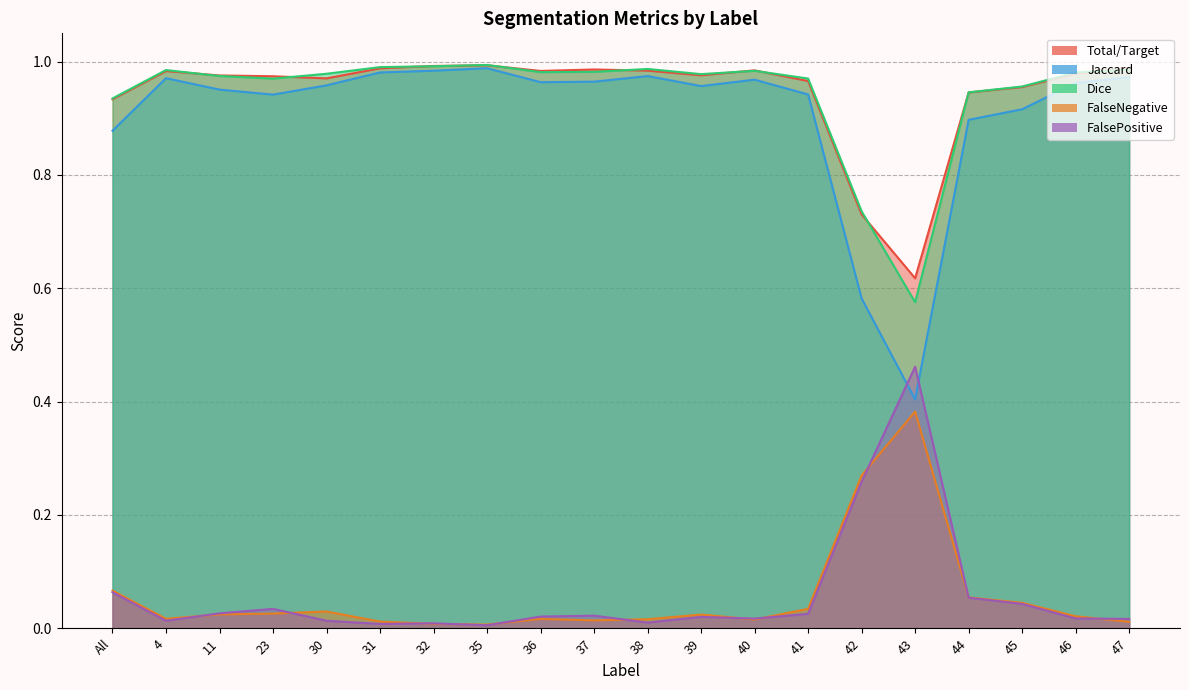

Is the value of Jaccard at 31 greater than the value of FalsePositive at 37?

Yes